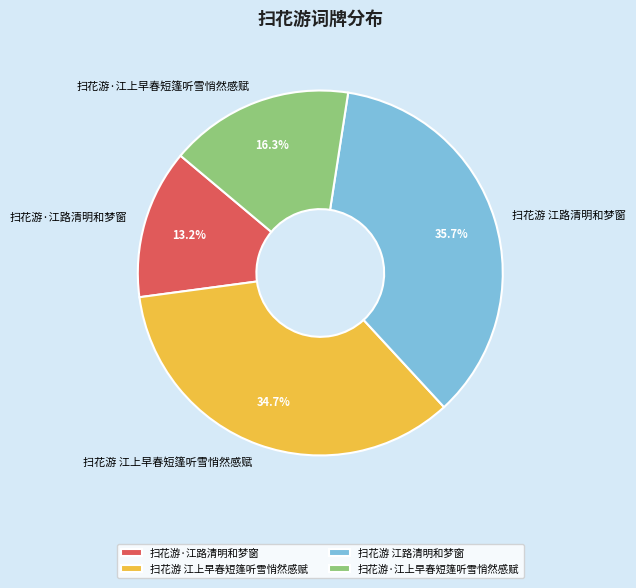

How much of the chart is everything except 扫花游 江上早春短篷听雪悄然感赋?

65.3%